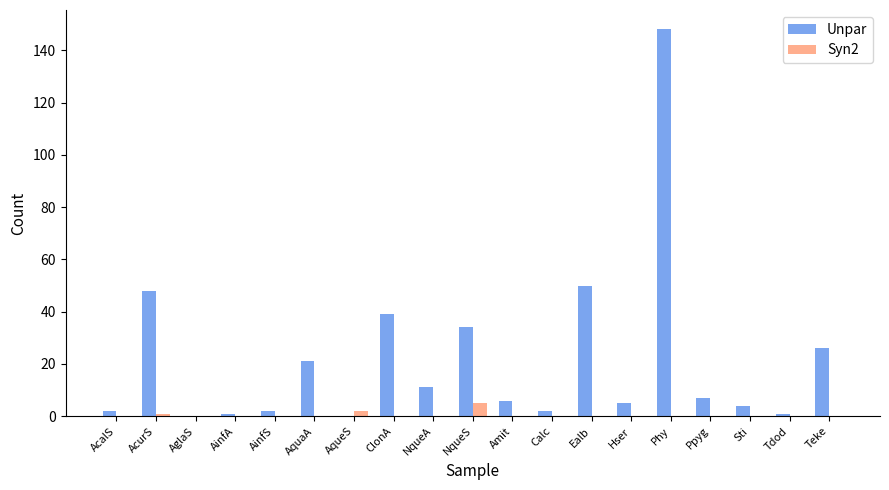

Count the number of categories in the chart.

19